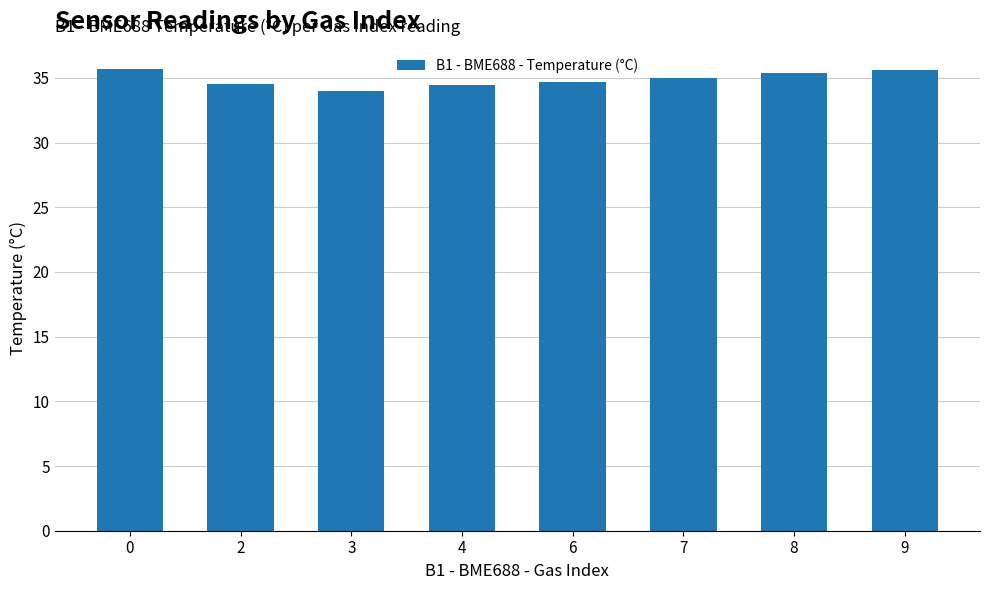

What is the difference between the second highest and second lowest values?

1.1